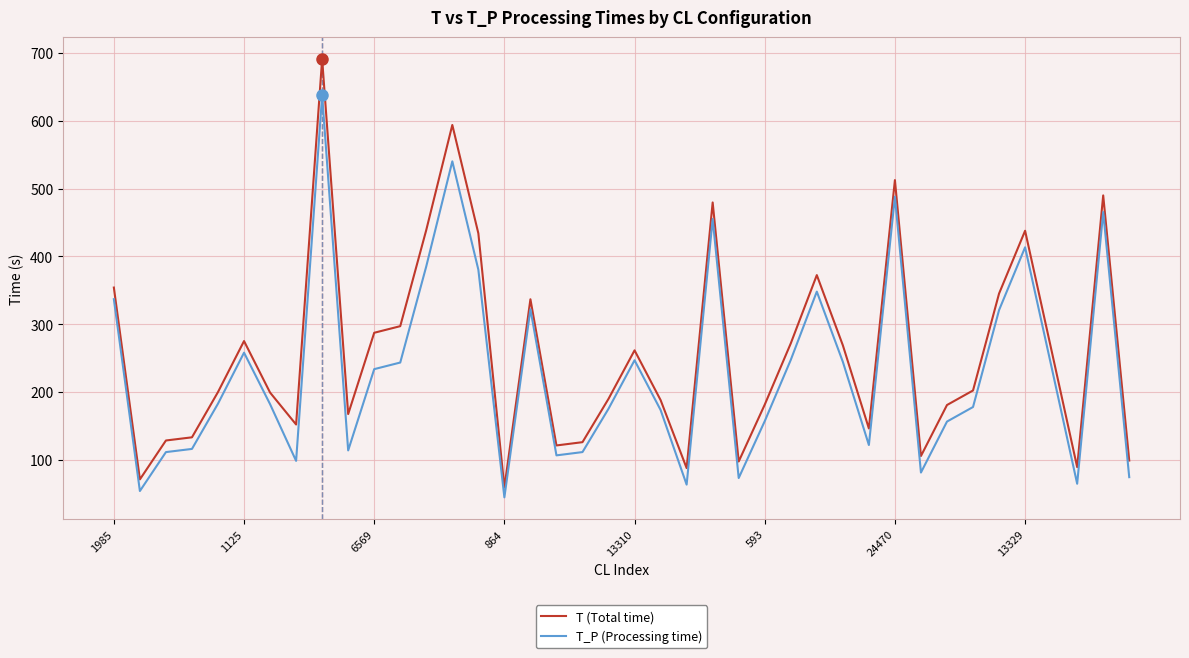

Which series has the largest range (max minus min)?

T (Total time)